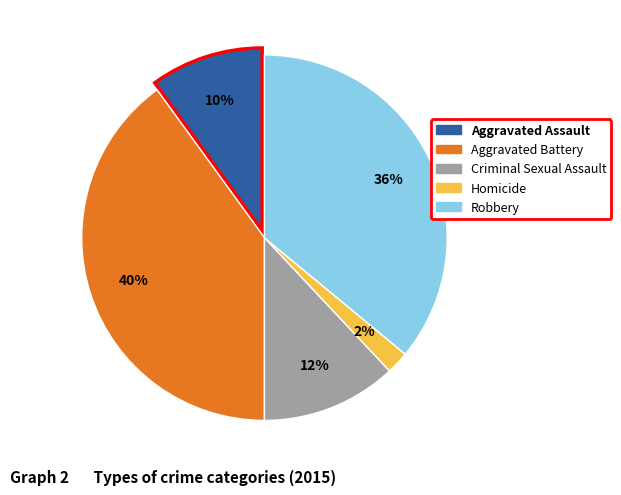

What percentage is the Aggravated Assault slice, to the nearest percent?

10%